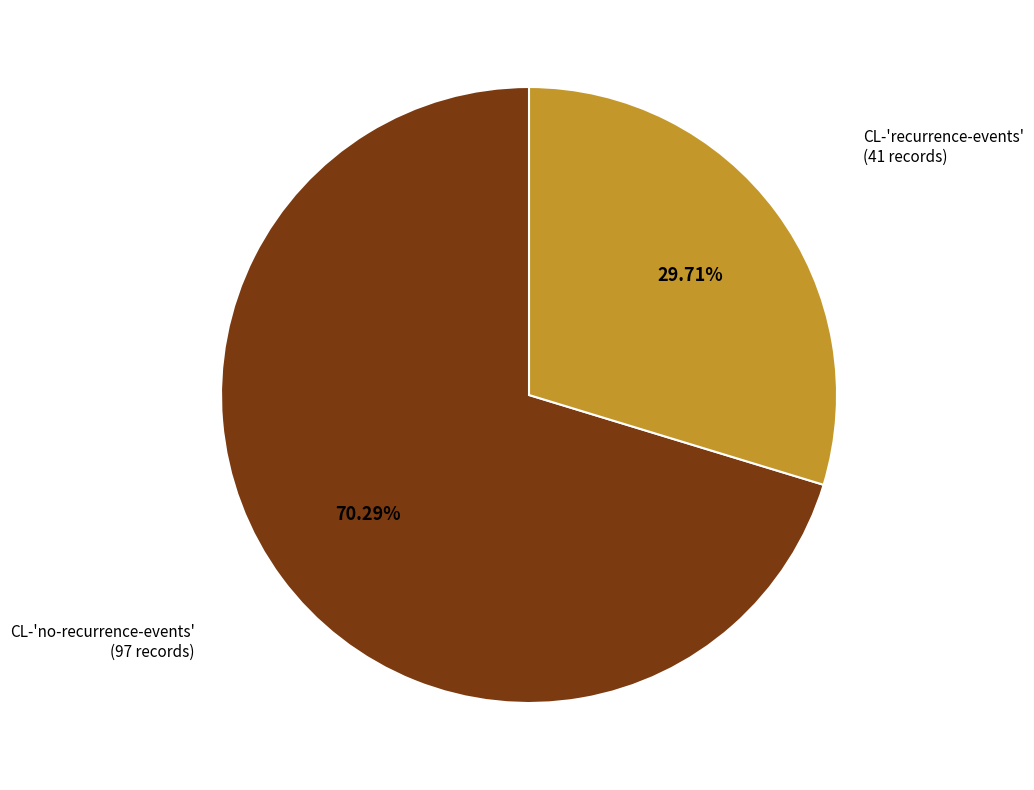

Is there a majority slice in this chart?

Yes